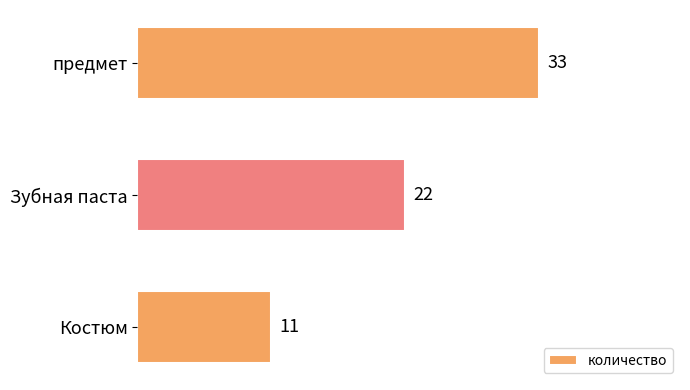

How many series are shown in this chart?

1